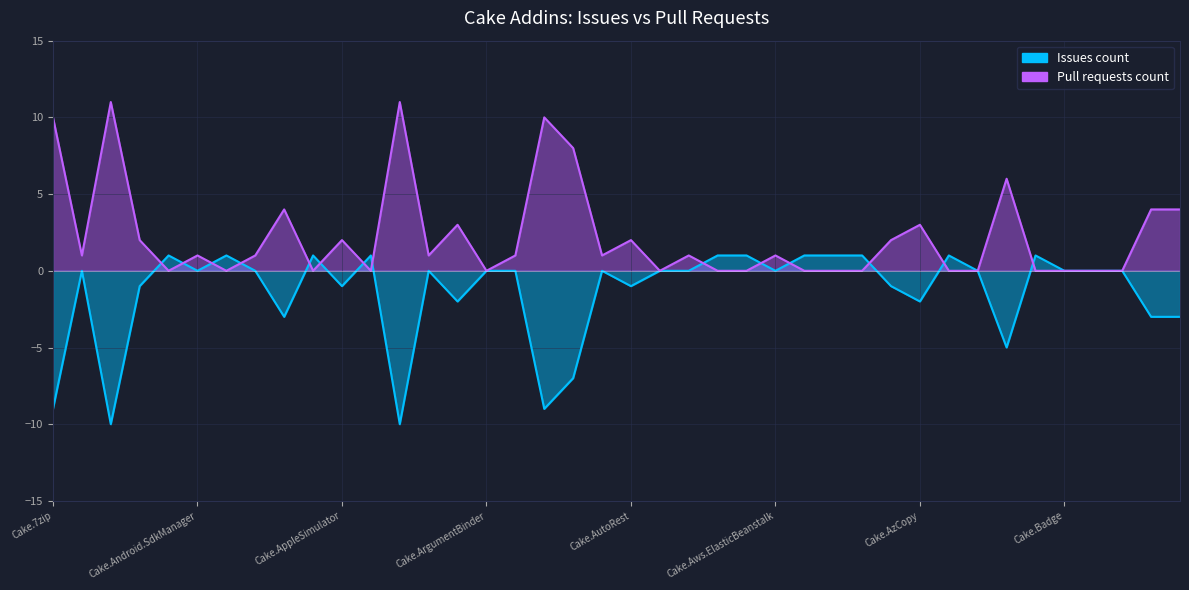

Reading left to right, extract all data points from this chart.

Issues count: Cake.7zip=-9	Cake.ActiveDirectory=0	Cake.AliaSql=-10	Cake.Android.Adb=-1	Cake.Android.AvdManager=1	Cake.Android.SdkManager=0	Cake.AndroidAppManifest=1	Cake.Apigee=0	Cake.ApiReference.Uploader=-3	Cake.AppCenter=1	Cake.AppleSimulator=-1	Cake.AppPackager=1	Cake.AppVeyor=-10	Cake.APT.Module=0	Cake.Args=-2	Cake.ArgumentBinder=0	Cake.ArgumentHelpers=0	Cake.Asciidoctor=-9	Cake.AsciiDoctorJ=-7	Cake.AssemblyInfoReflector=0	Cake.AutoRest=-1	Cake.AWS.CloudFormation=0	Cake.AWS.CloudFront=0	Cake.AWS.CodeDeploy=1	Cake.AWS.EC2=1	Cake.Aws.ElasticBeanstalk=0	Cake.AWS.ElasticLoadBalancing=1	Cake.AWS.Lambda=1	Cake.AWS.Route53=1	Cake.AWS.S3=-1	Cake.AzCopy=-2	Cake.Azure=1	Cake.AzureCli=0	Cake.AzureDevOps=-5	Cake.AzureStorage=1	Cake.Badge=0	Cake.BenchmarkDotNet=0	Cake.BitDiffer=0	Cake.Board.Asana=-3	Cake.Board.AzureBoards=-3
Pull requests count: Cake.7zip=10	Cake.ActiveDirectory=1	Cake.AliaSql=11	Cake.Android.Adb=2	Cake.Android.AvdManager=0	Cake.Android.SdkManager=1	Cake.AndroidAppManifest=0	Cake.Apigee=1	Cake.ApiReference.Uploader=4	Cake.AppCenter=0	Cake.AppleSimulator=2	Cake.AppPackager=0	Cake.AppVeyor=11	Cake.APT.Module=1	Cake.Args=3	Cake.ArgumentBinder=0	Cake.ArgumentHelpers=1	Cake.Asciidoctor=10	Cake.AsciiDoctorJ=8	Cake.AssemblyInfoReflector=1	Cake.AutoRest=2	Cake.AWS.CloudFormation=0	Cake.AWS.CloudFront=1	Cake.AWS.CodeDeploy=0	Cake.AWS.EC2=0	Cake.Aws.ElasticBeanstalk=1	Cake.AWS.ElasticLoadBalancing=0	Cake.AWS.Lambda=0	Cake.AWS.Route53=0	Cake.AWS.S3=2	Cake.AzCopy=3	Cake.Azure=0	Cake.AzureCli=0	Cake.AzureDevOps=6	Cake.AzureStorage=0	Cake.Badge=0	Cake.BenchmarkDotNet=0	Cake.BitDiffer=0	Cake.Board.Asana=4	Cake.Board.AzureBoards=4